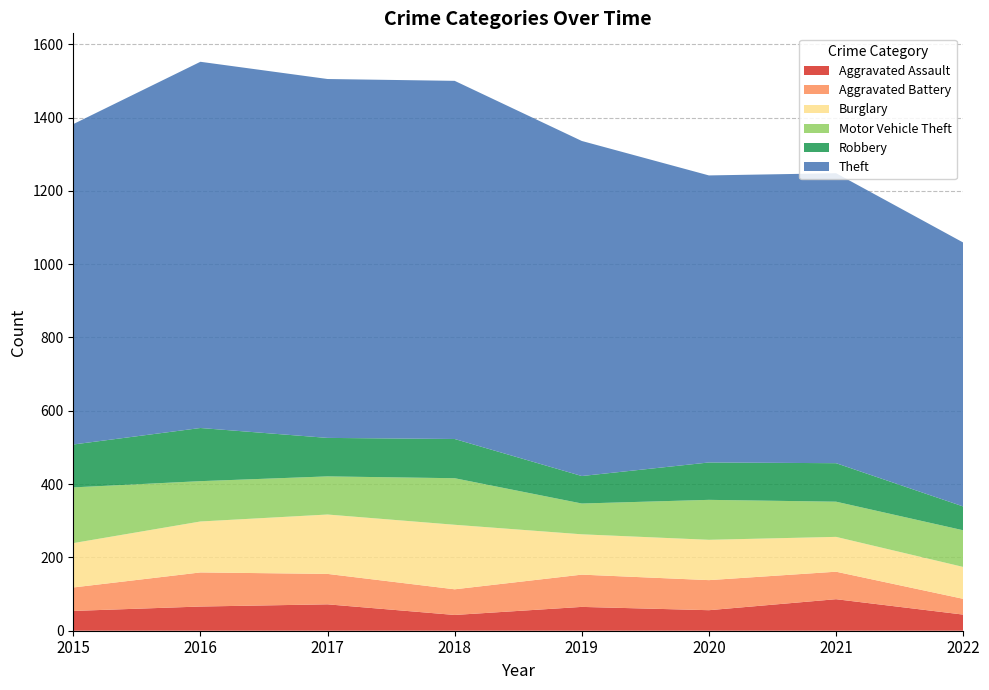

Reading right to left, what are all the values shown in this chart?

Aggravated Assault: 44	86	56	65	43	72	66	54
Aggravated Battery: 43	75	82	88	70	83	93	64
Burglary: 87	95	110	110	176	162	139	121
Motor Vehicle Theft: 100	96	109	84	127	104	110	152
Robbery: 65	105	102	75	107	105	145	117
Theft: 720	791	783	914	977	979	999	874